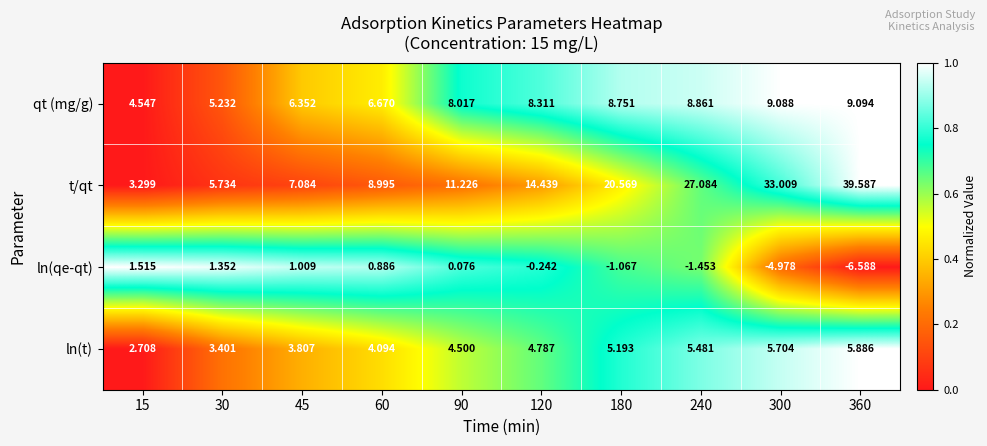

Is the value of qt (mg/g) at 45 greater than the value of ln(qe-qt) at 60?

Yes